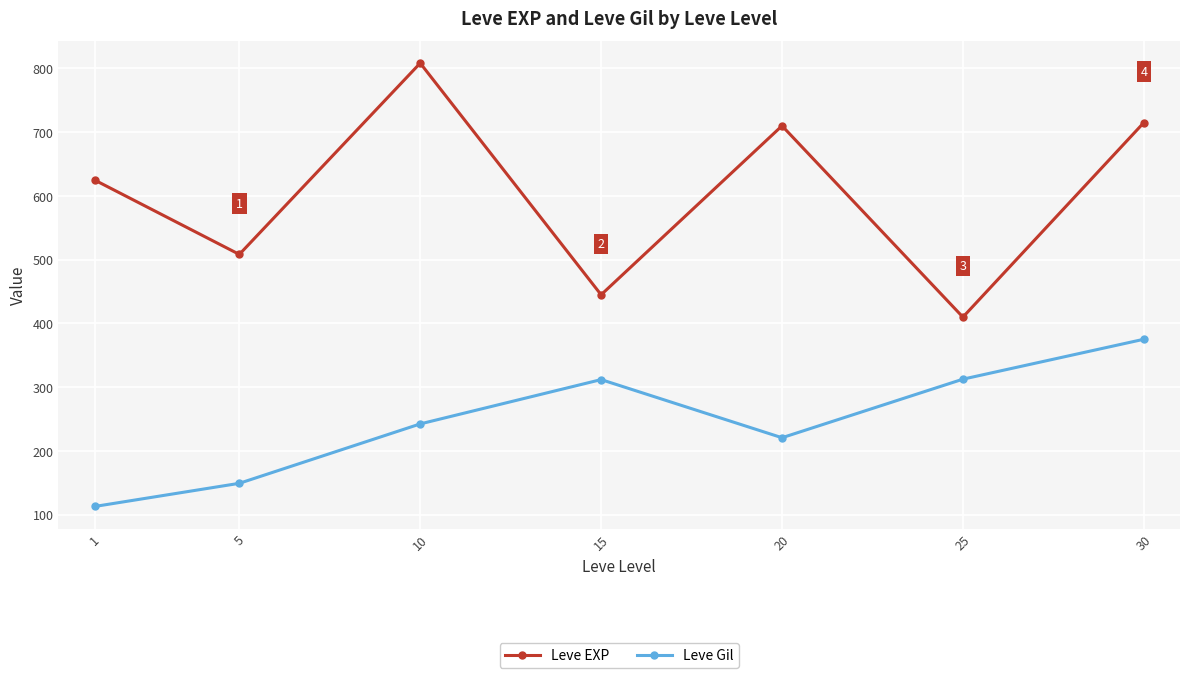

What is the sum of the Leve EXP values at 5 and 15?

953.3